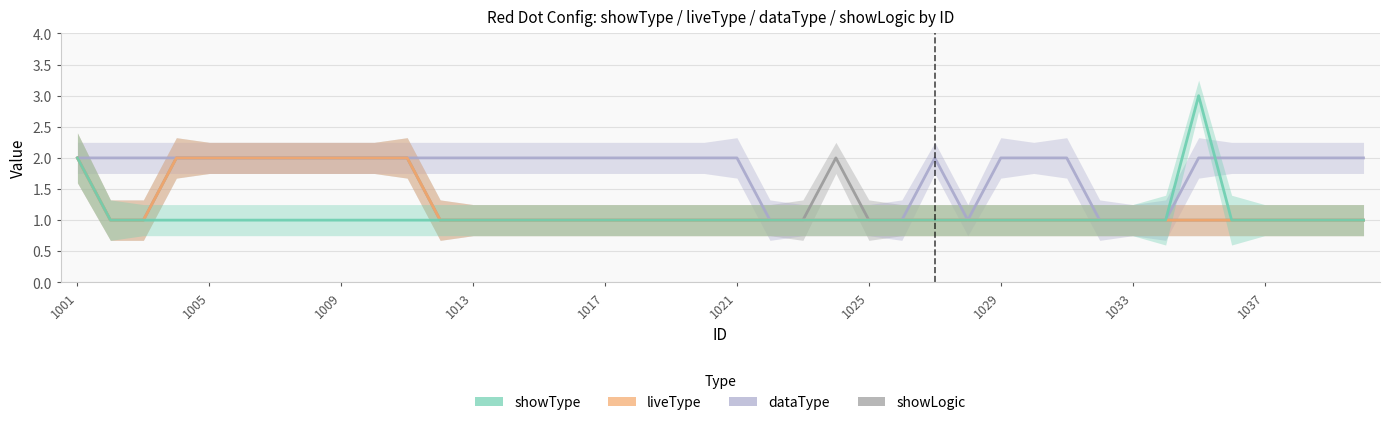

Read the showType value at 12.

1